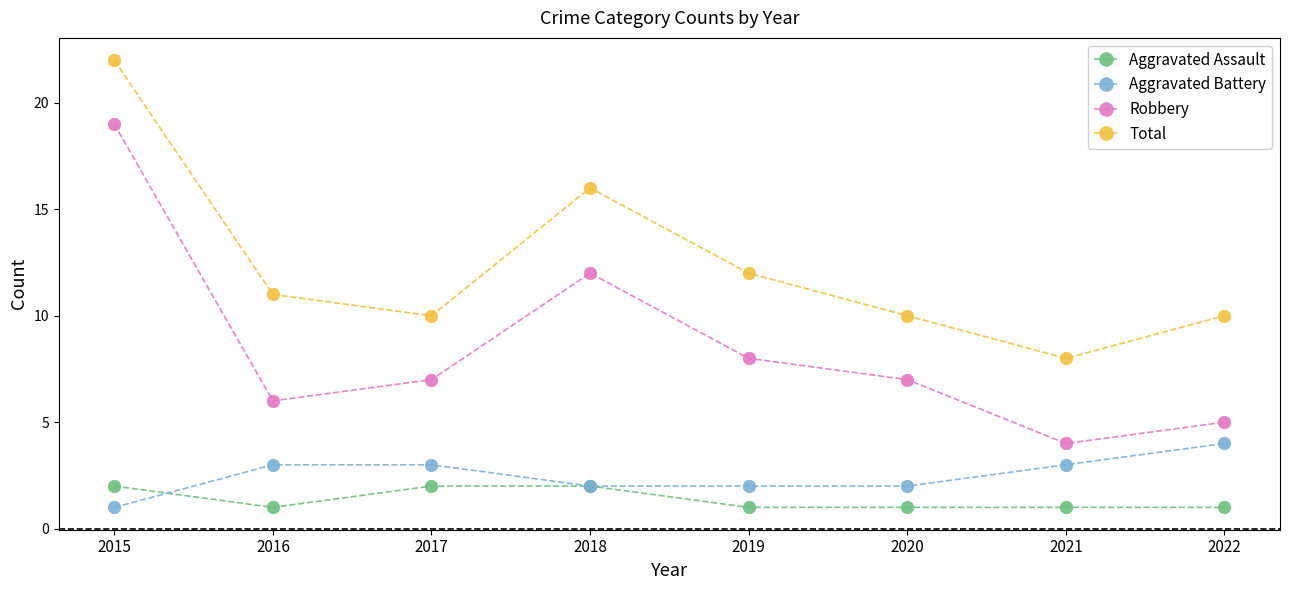

Is it true that Total equals 10 at 2022?

True